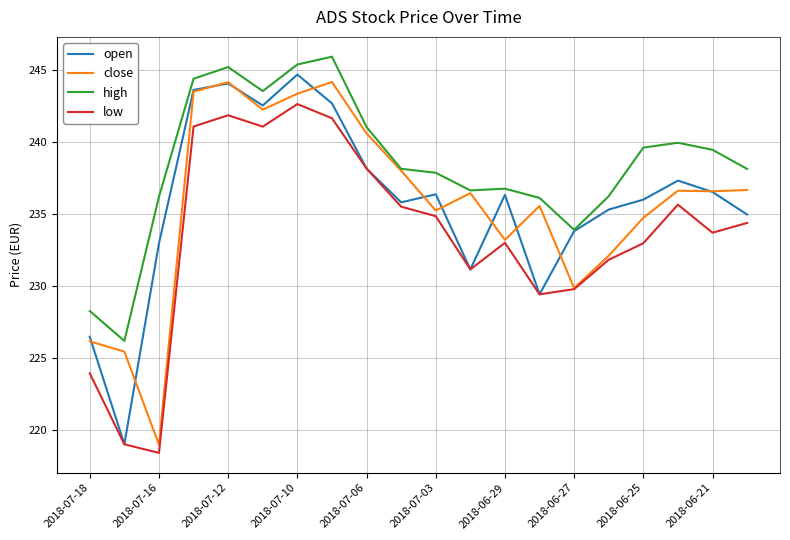

What is the lowest value of the high series?

226.2